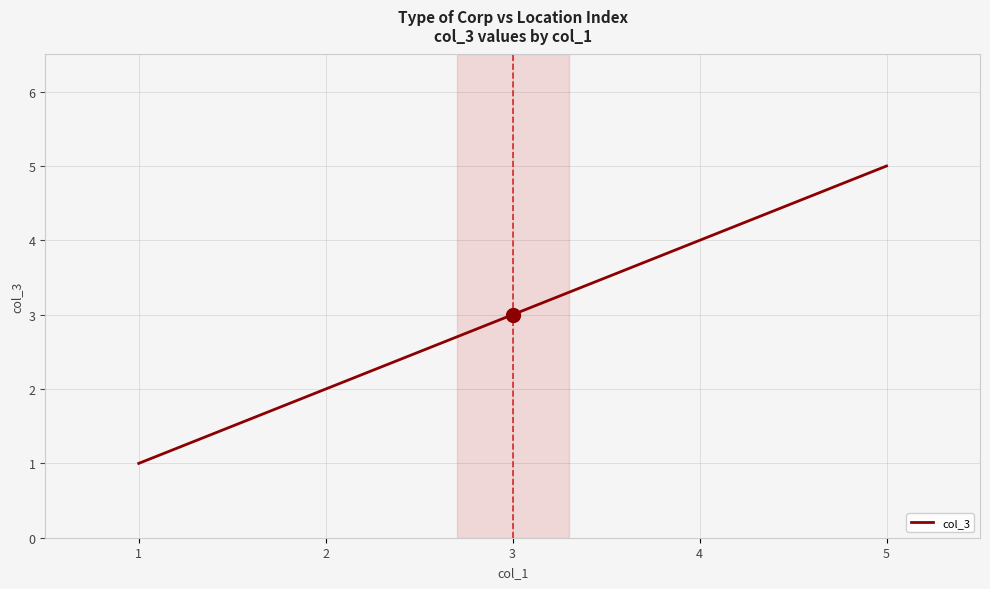

Is it true that the value at 2 is 0?

False